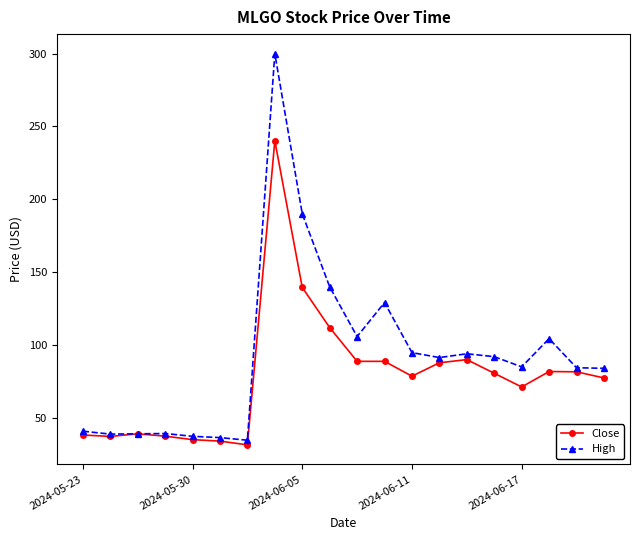

What is the sum of all High values?

1857.5